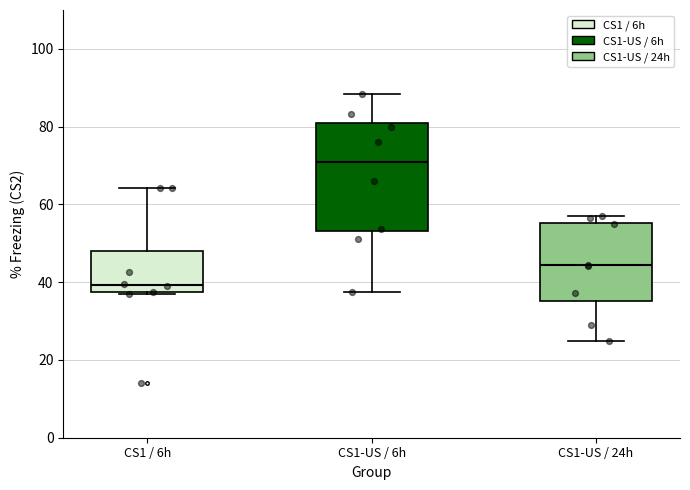

Comparing the boxes themselves (not the whiskers), which one is the tallest?

CS1-US / 6h